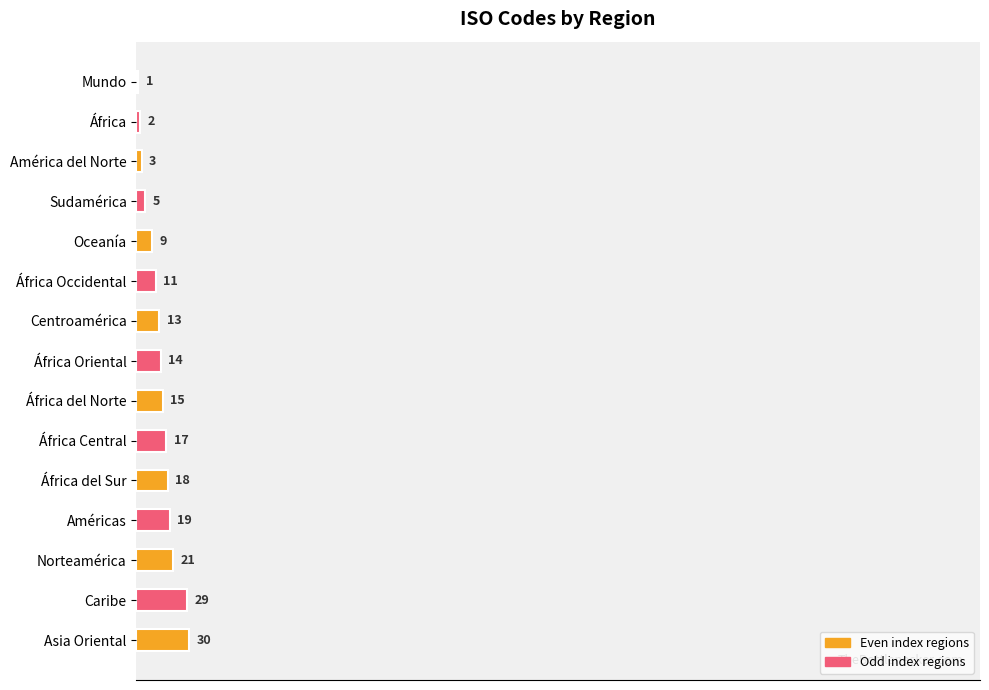

At which label is the value closest to 15?

África del Norte